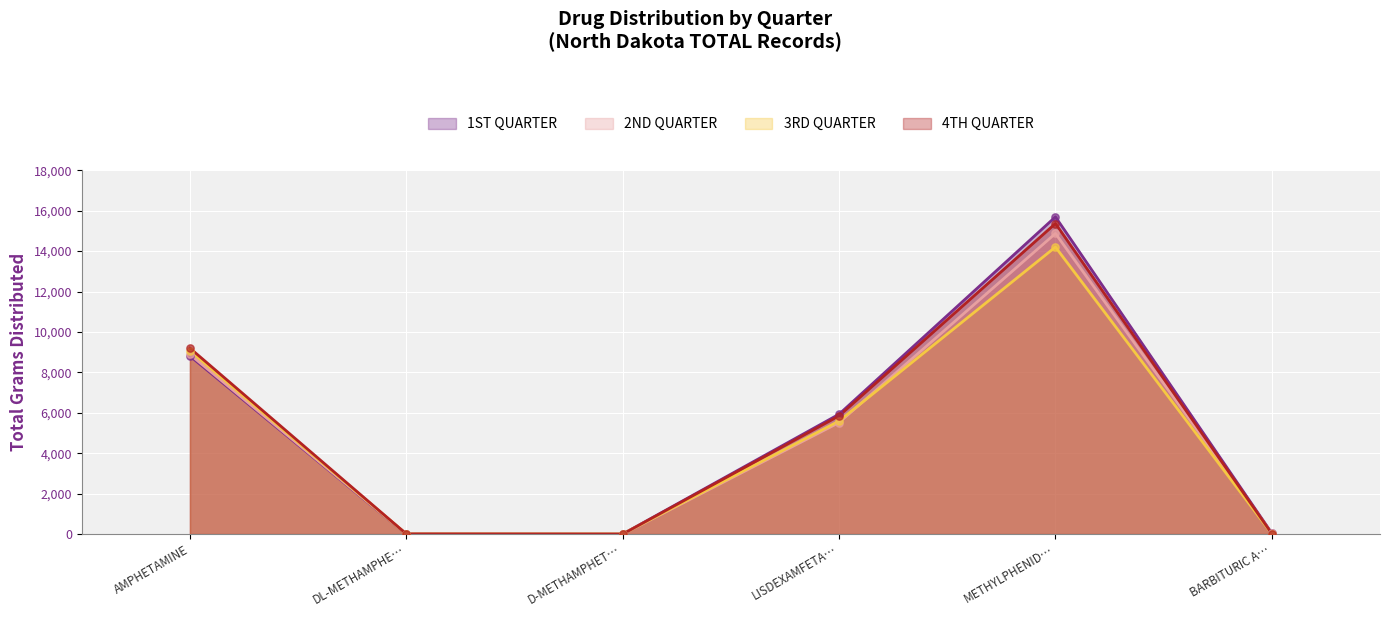

Which series has the largest total across all categories?

1ST QUARTER